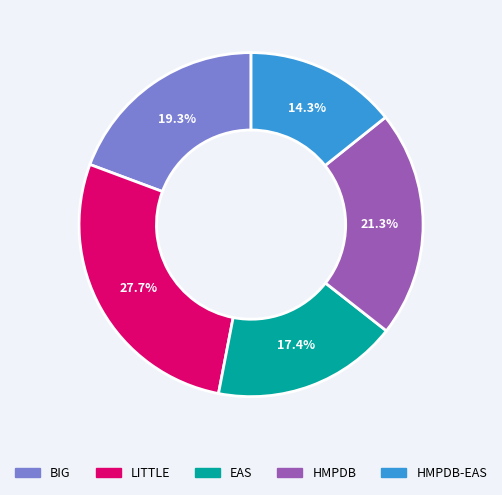

Between BIG and LITTLE, which is larger?

LITTLE